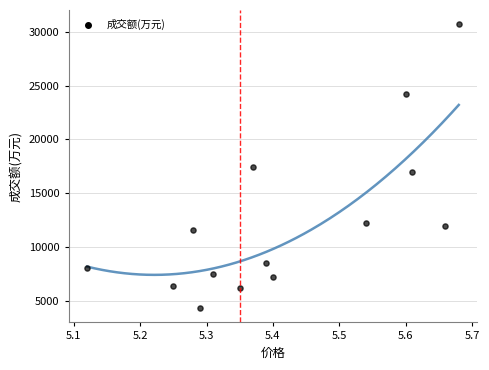

What is the range of Y values (max minus min)?

26342